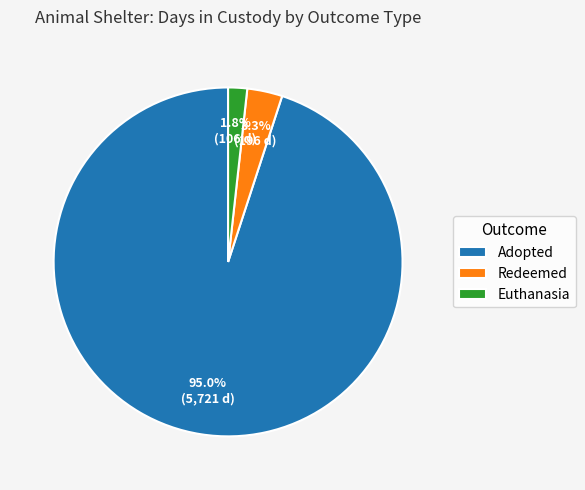

To the nearest percent, what portion does Euthanasia represent?

2%